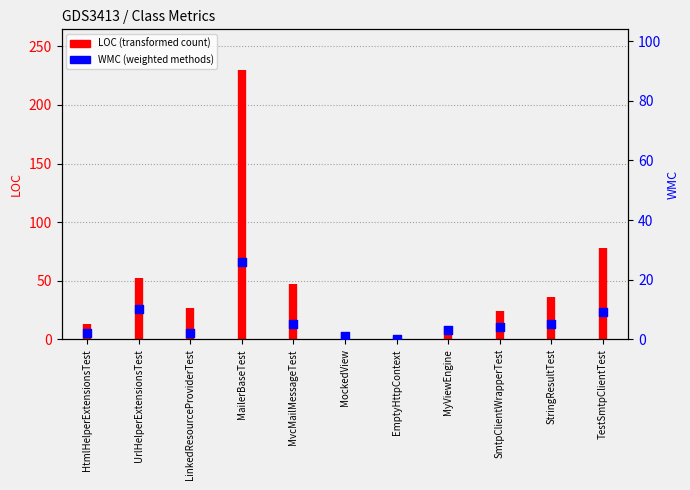

Between StringResultTest and MockedView, which is larger?

StringResultTest